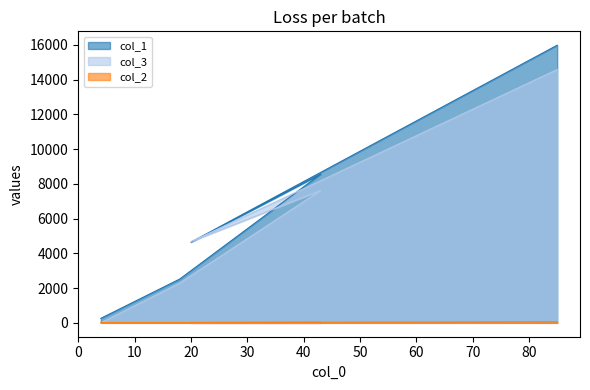

Which category has the highest value in the col_1 series?

85